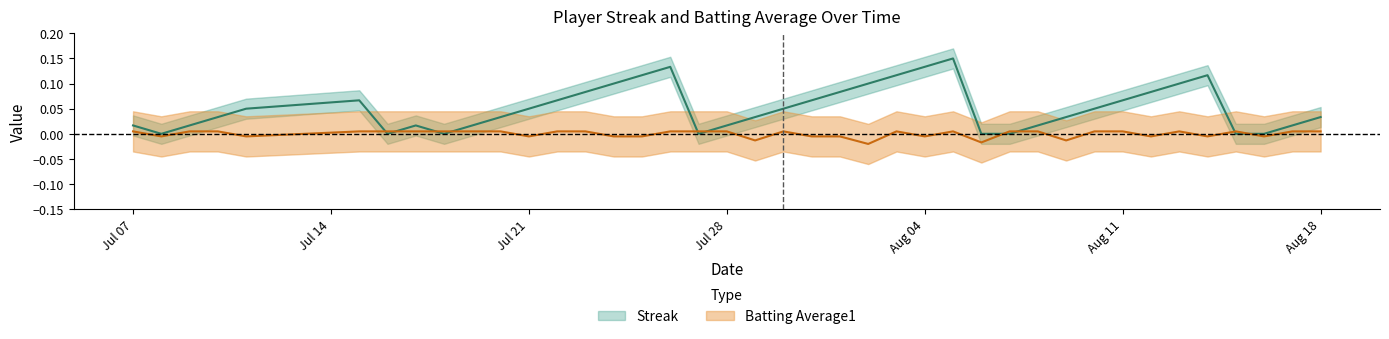

Rank the series by their average value, from lowest to highest.

Batting Average1, Streak